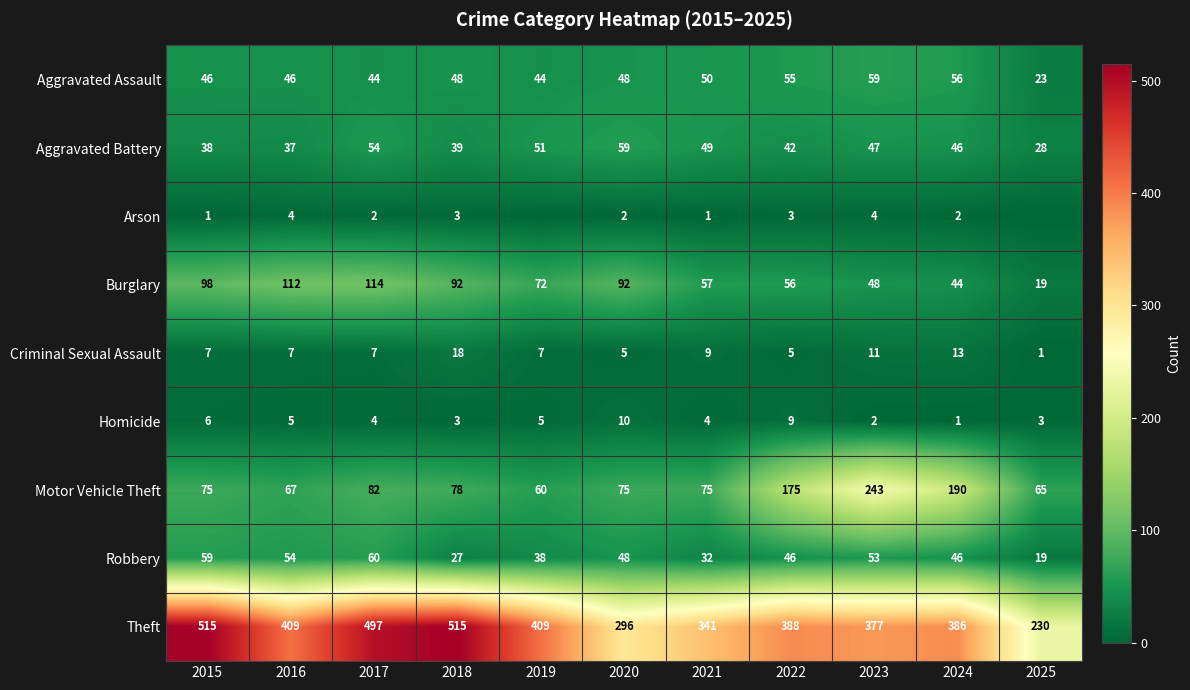

The Robbery series shows 18 at 2022. True or false?

False